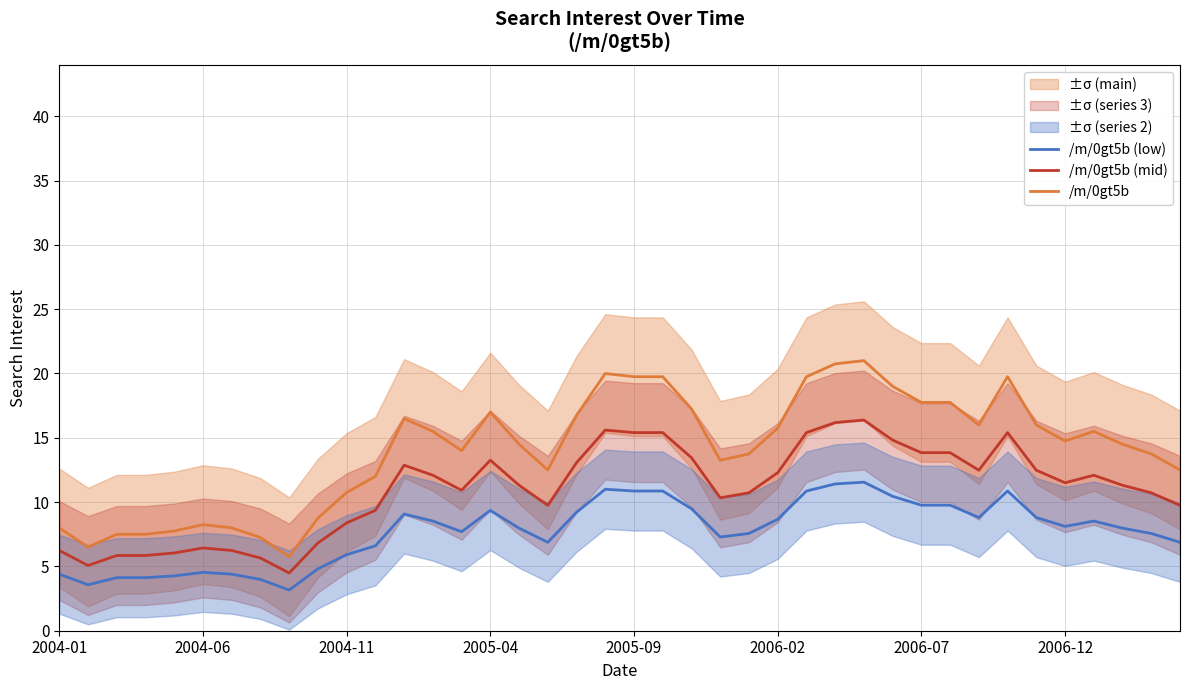

Is this an area chart (filled region under the line)?

No